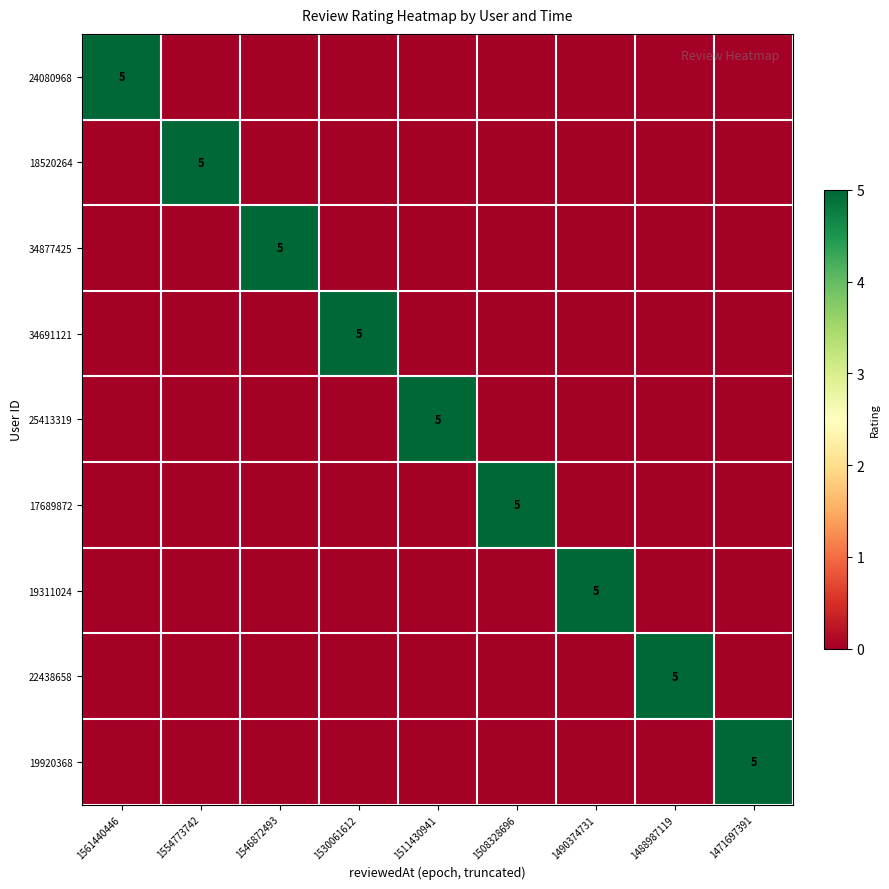

At which label does 34877425 reach its minimum?

1561440446